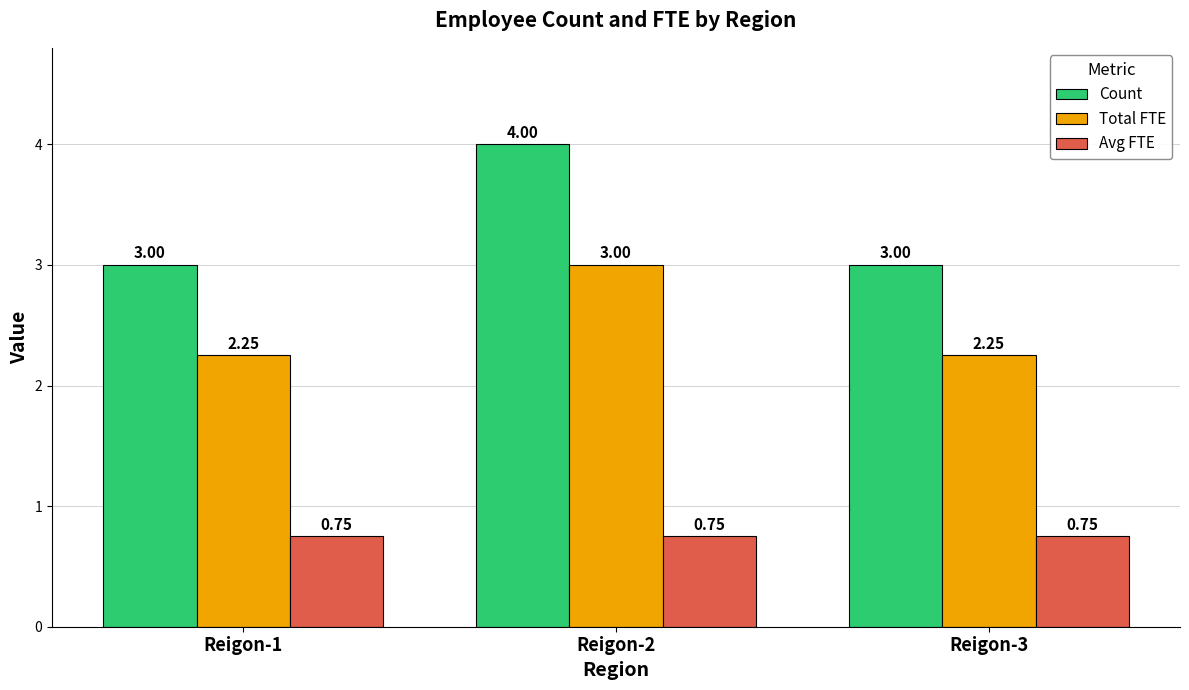

Which series has the widest spread of values?

Count